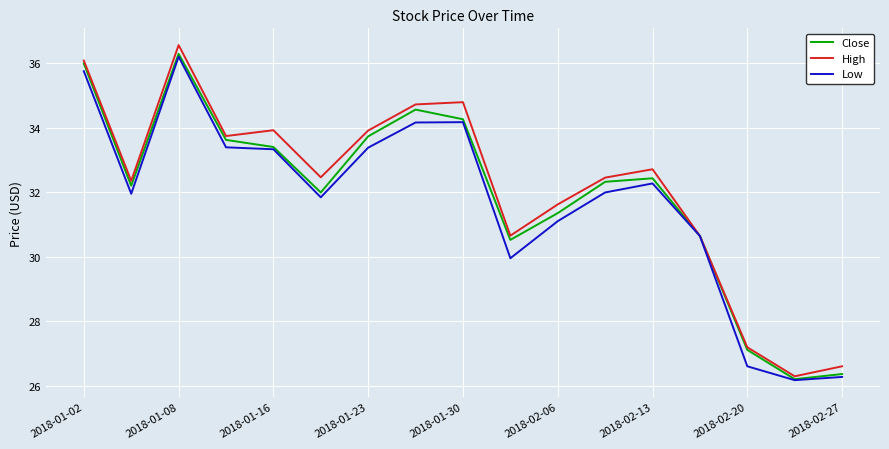

What is the lowest value of the Close series?

26.2